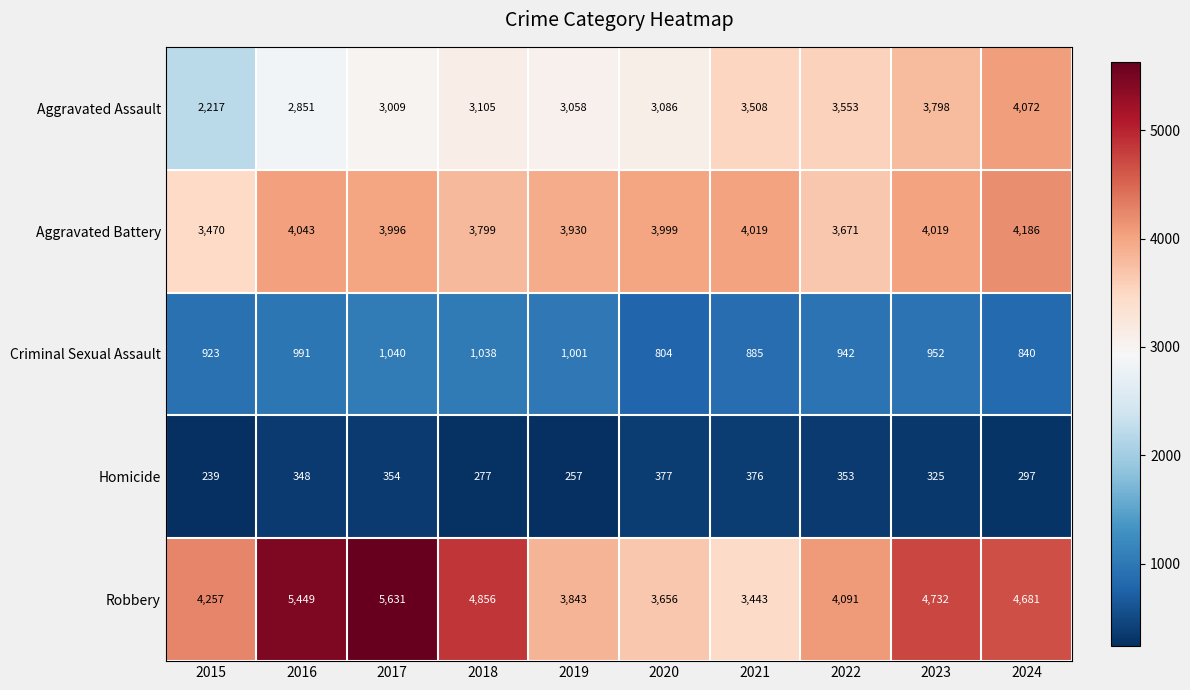

What is the sum of all Aggravated Assault values?

32257